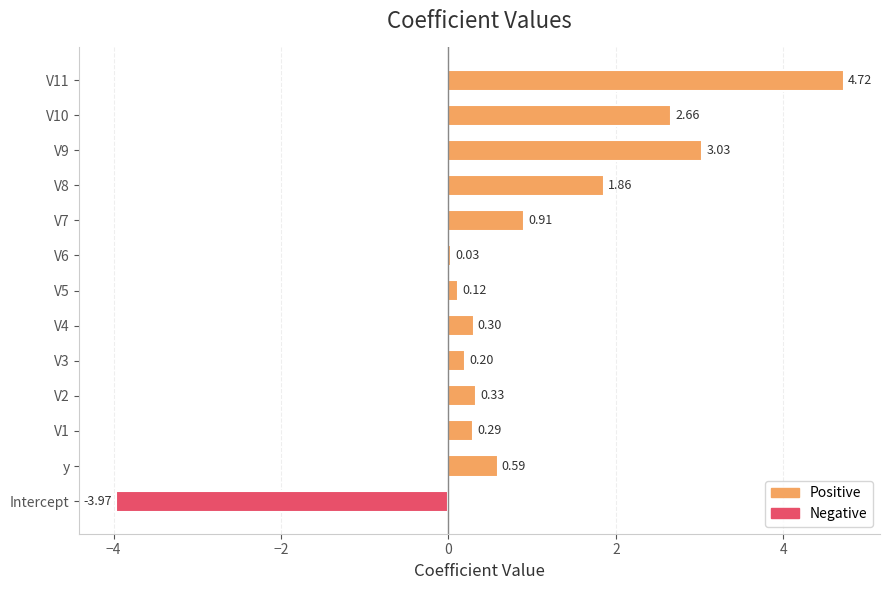

What is the label of the 10th bar from the left?

V9